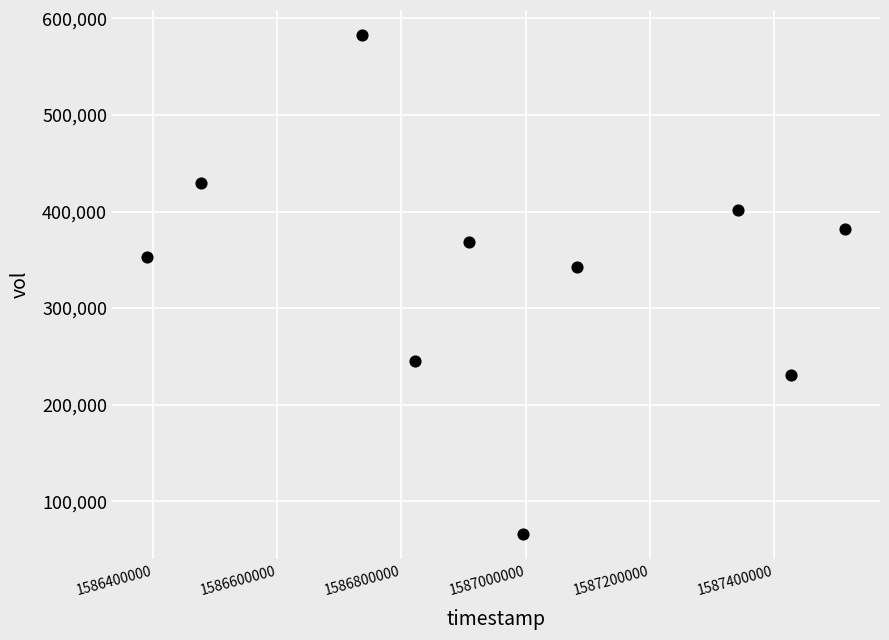

What Y value in the scatter plot is closest to 324200?

343000